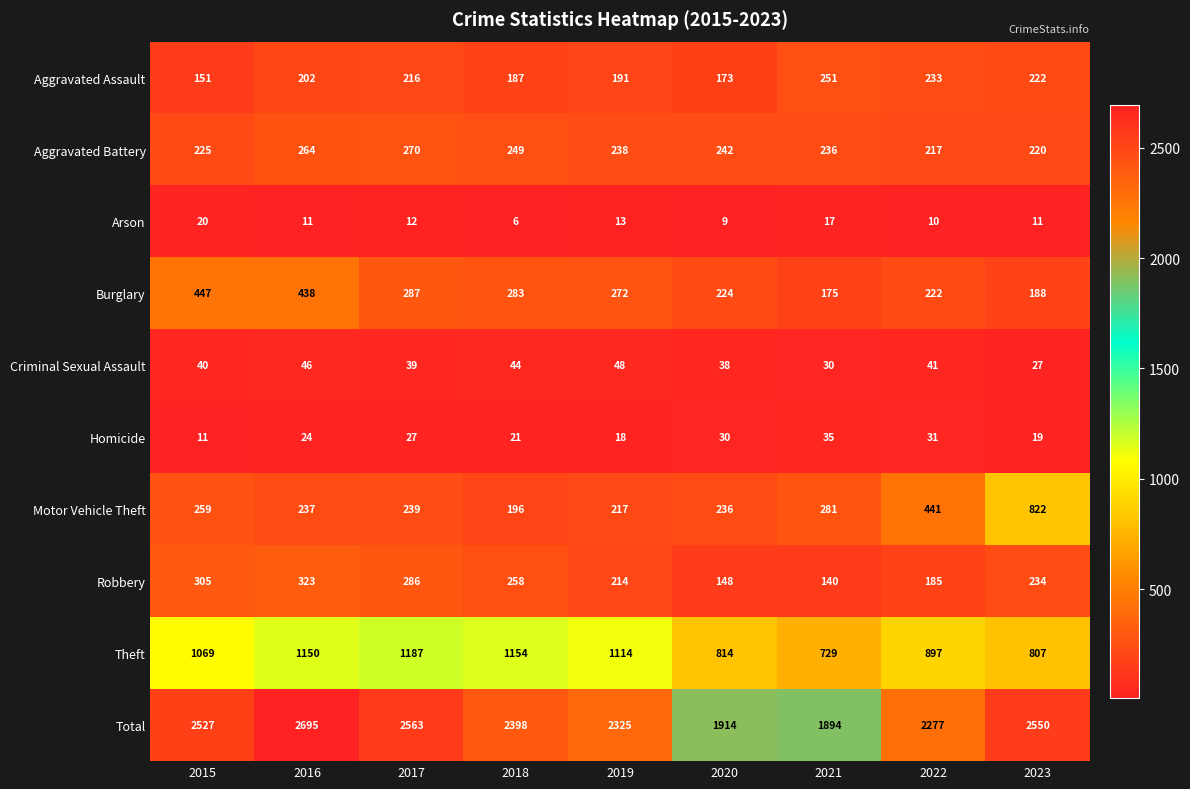

At which category does the chart reach its minimum across all series?

2018